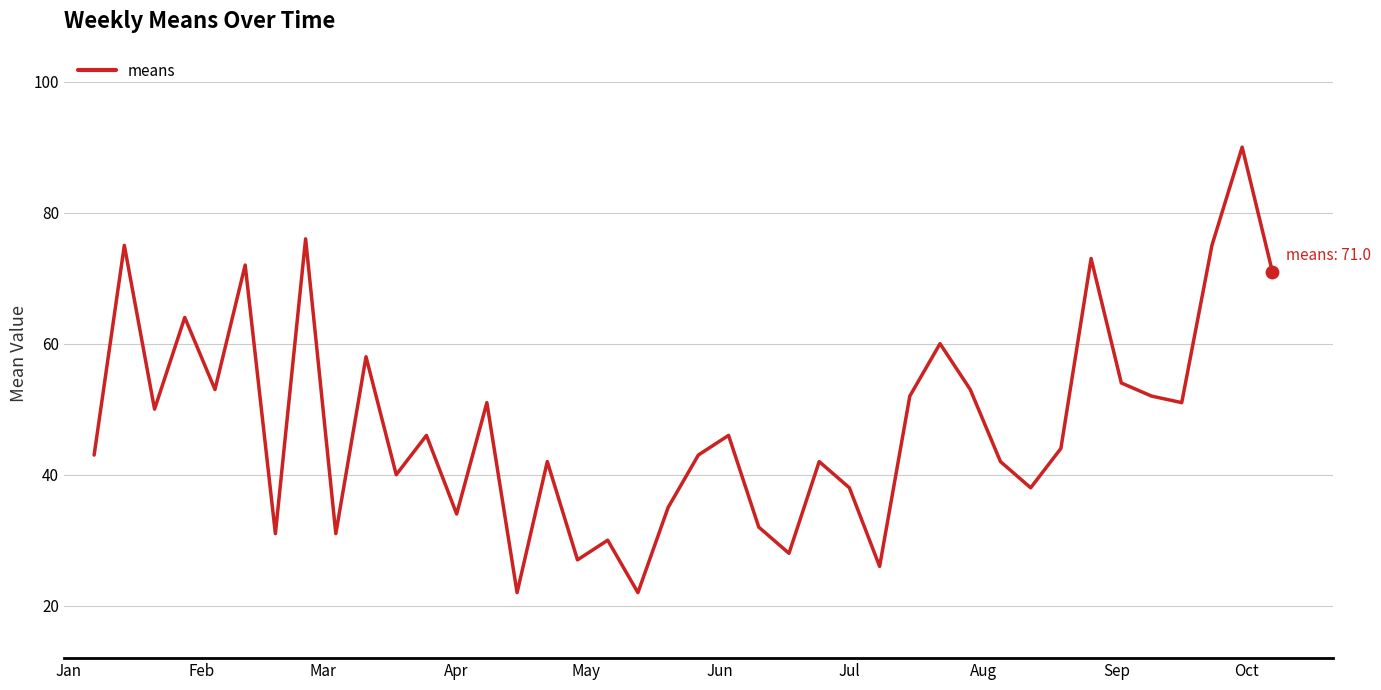

What is the maximum value shown in the chart?

90